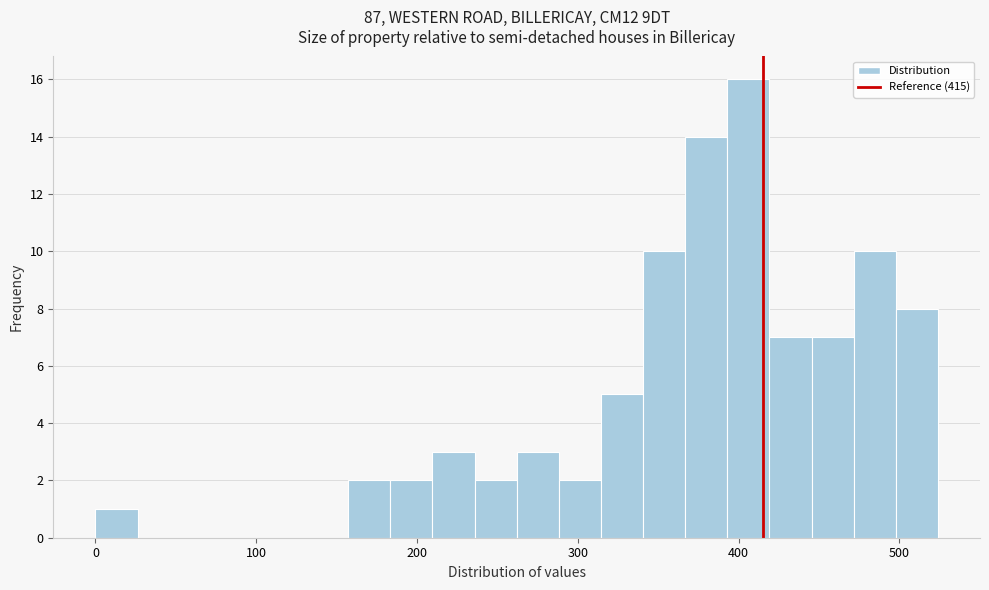

Read against the x-axis, roughly where is the centre of the tallest bar?

410